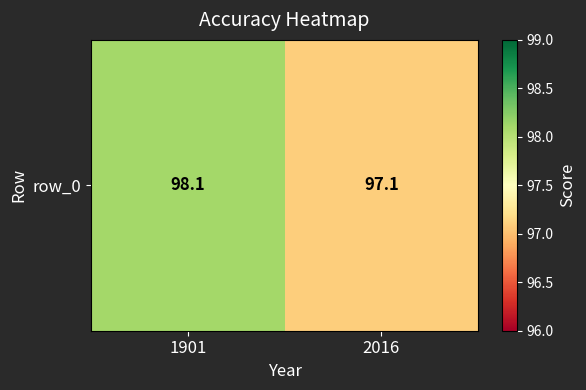

Which has a higher value, 2016 or 1901?

1901